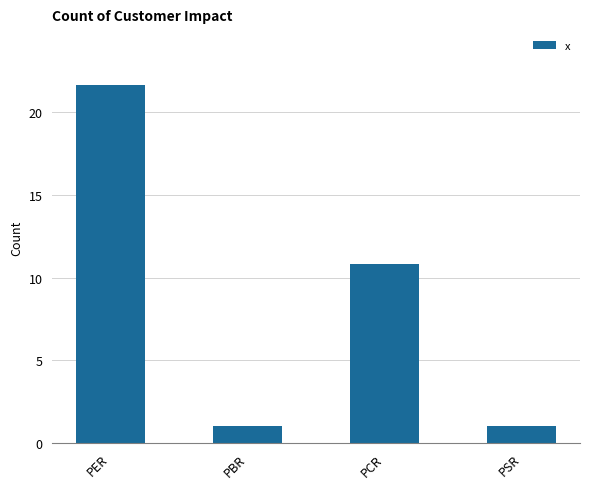

What is the label of the 4th bar from the right?

PER